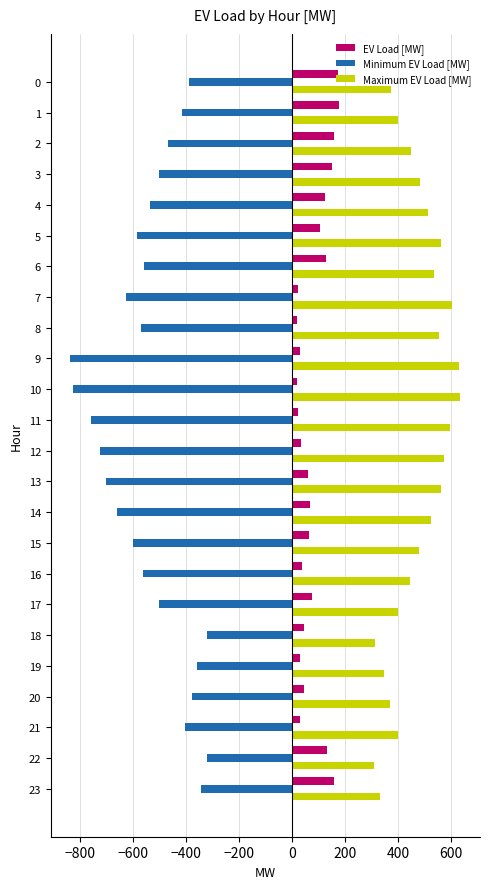

Is the value of Minimum EV Load [MW] at 11 greater than the value of Maximum EV Load [MW] at 4?

No